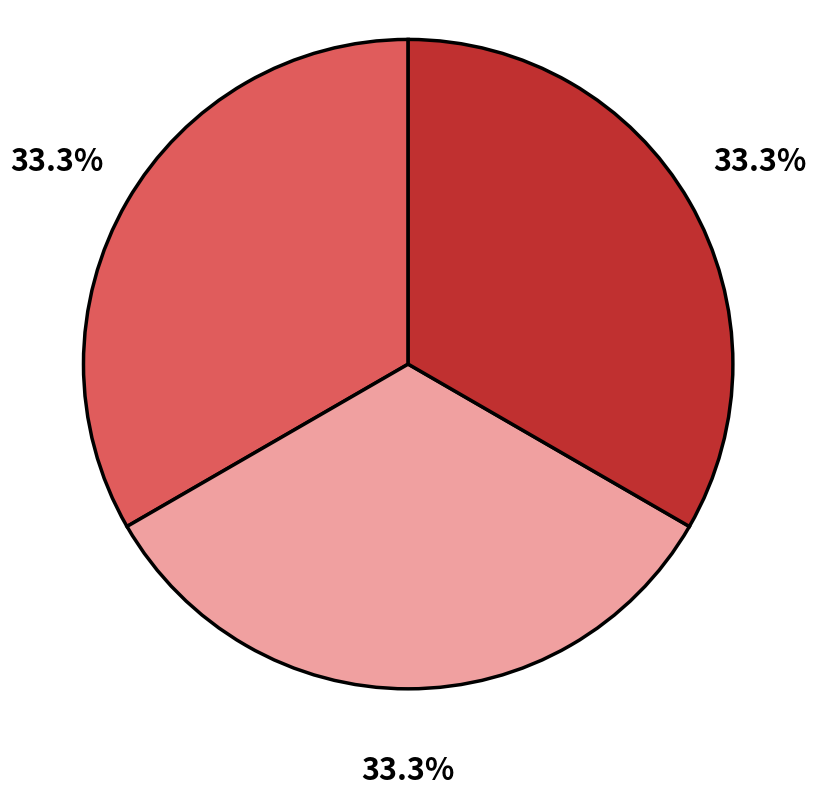

Is there any slice that represents more than half of the pie?

No